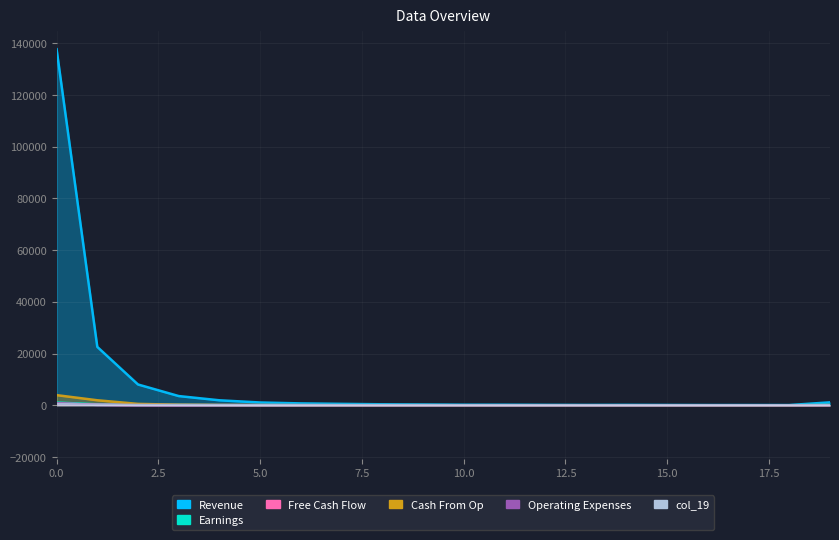

Rank the categories by col_19 value from highest to lowest.

0, 1, 2, 3, 19, 4, 5, 6, 7, 8, 9, 10, 12, 13, 14, 17, 18, 16, 11, 15